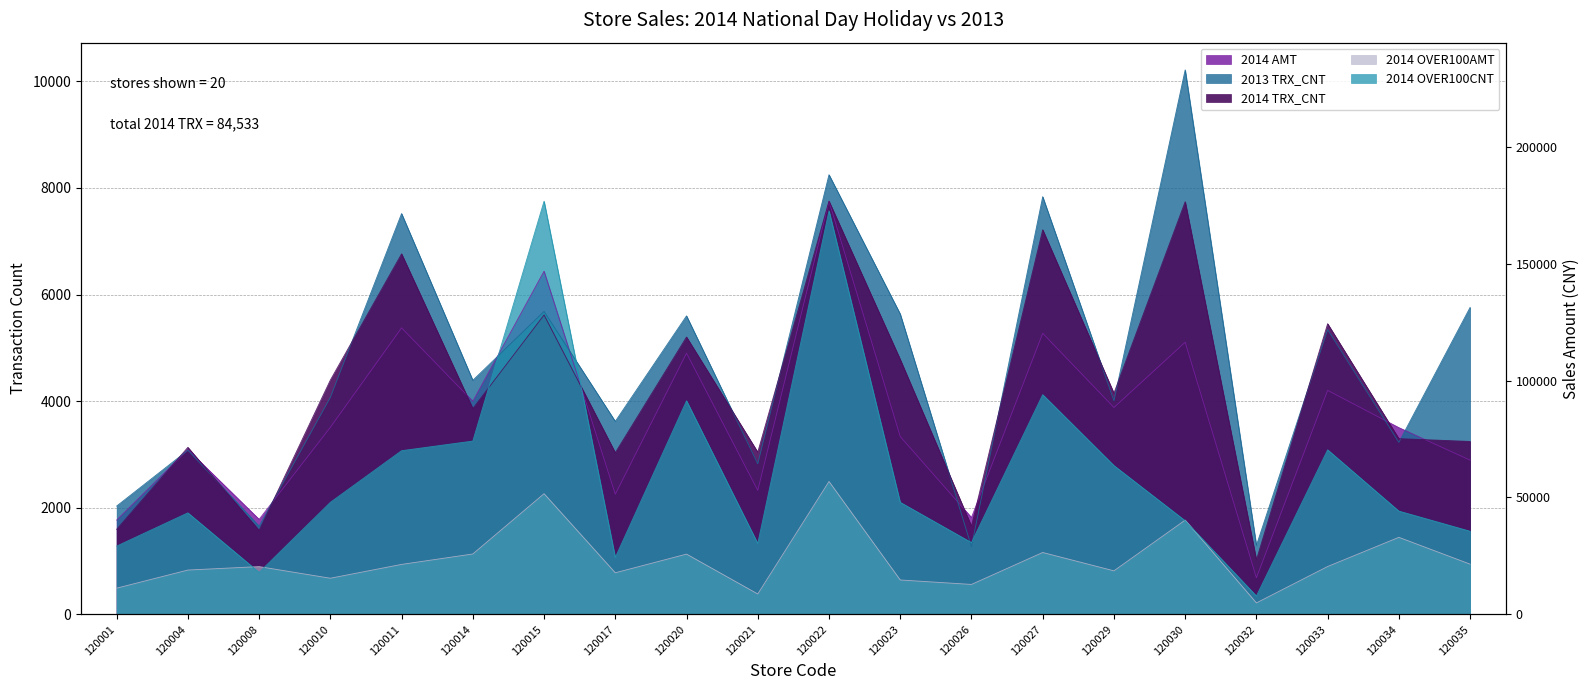

What are all the series names shown in the legend?

2014 TRX_CNT, 2014 AMT, 2014 OVER100CNT, 2014 OVER100AMT, 2013 TRX_CNT